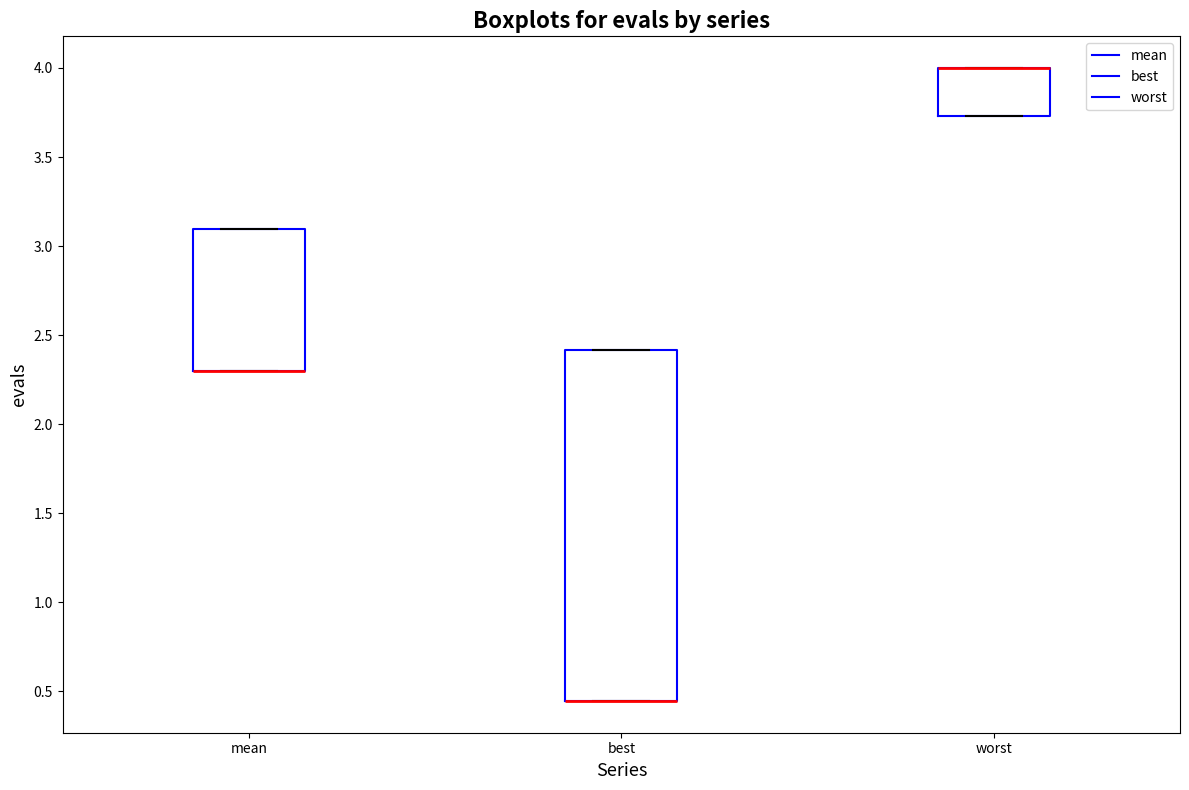

Reading left to right, transcribe this box plot: for each box, give where its median line is, the range the box spans, and where its two whiskers end, as read against the y-axis. The values are not printed on the chart, so give them approximately, as read against the axis.

mean: median 2.30 (drawn on the box's lower edge), box 2.30 to 3.10, whiskers 2.30 to 3.10
best: median 0.45 (drawn on the box's lower edge), box 0.45 to 2.40, whiskers 0.45 to 2.40
worst: median 4.00 (drawn on the box's upper edge), box 3.75 to 4.00, whiskers 3.75 to 4.00